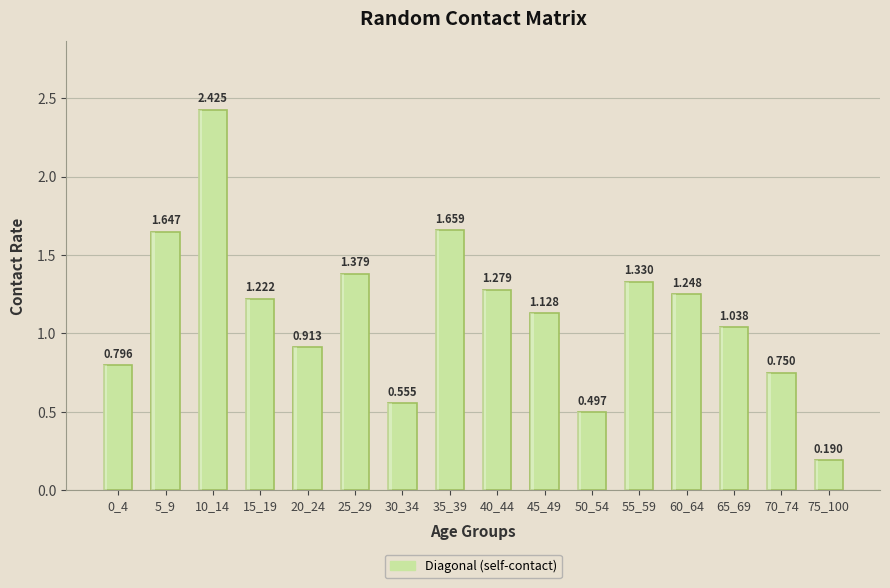

At which category does the chart reach its minimum across all series?

75_100